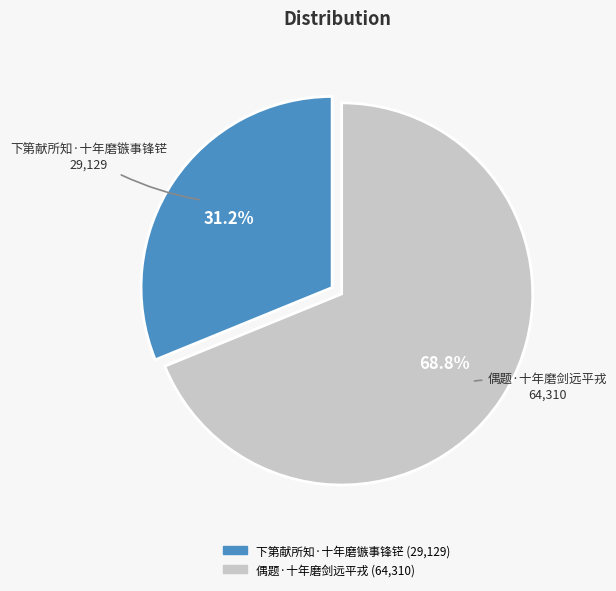

Is the sum of 下第献所知·十年磨镞事锋铓 and 偶题·十年磨剑远平戎 greater than half?

Yes